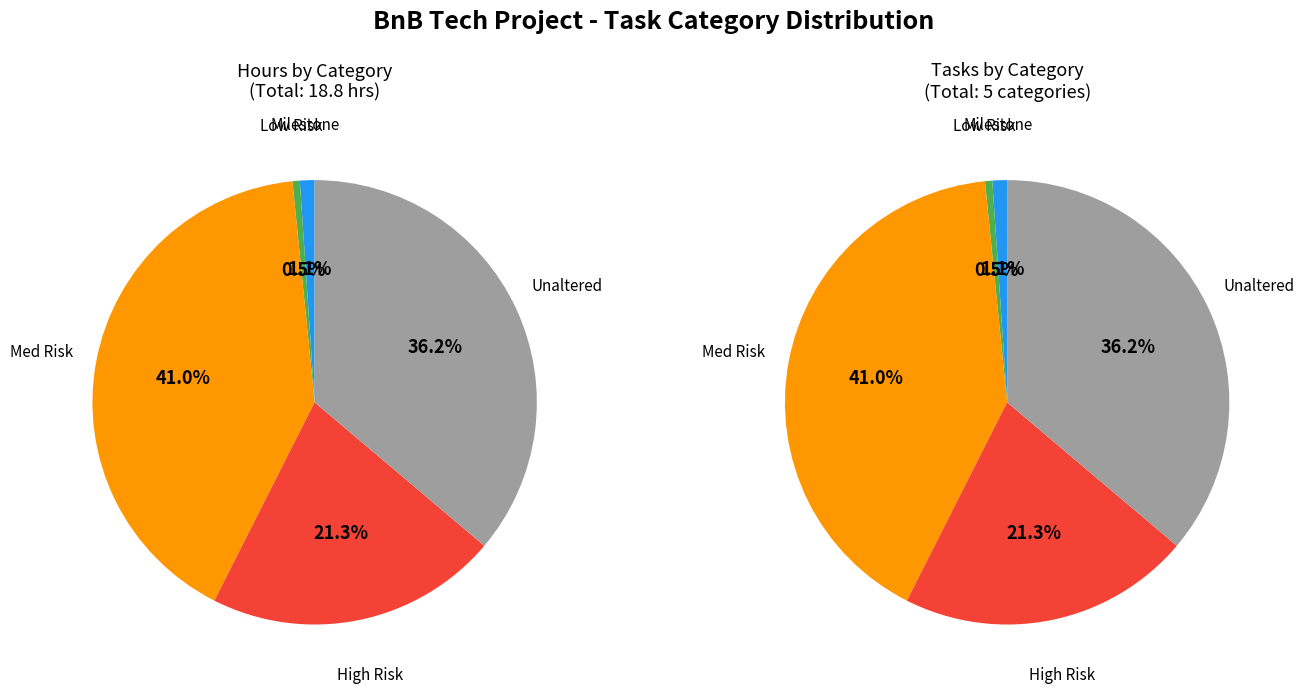

Is there a majority slice in this chart?

No